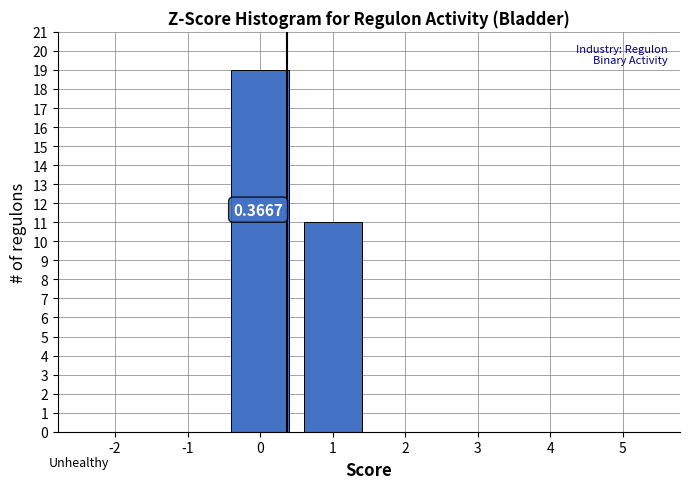

What is the sum of all values?

30